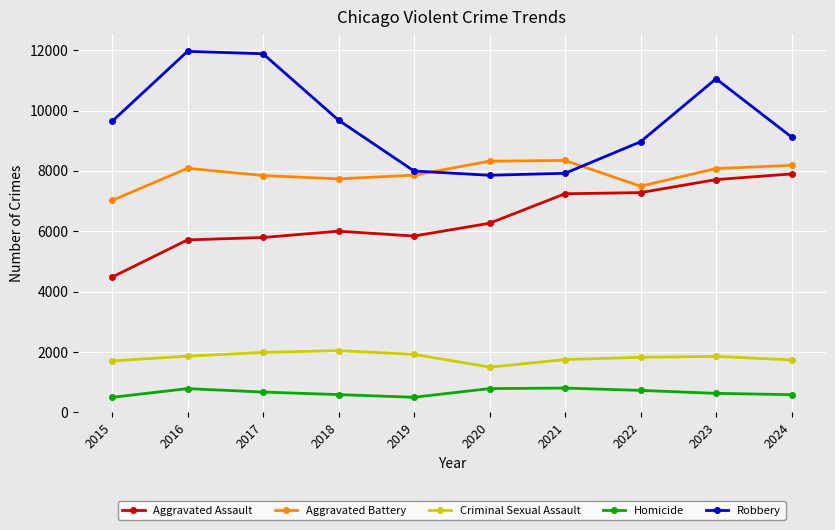

Which series changed the most between 2017 and 2022?

Robbery